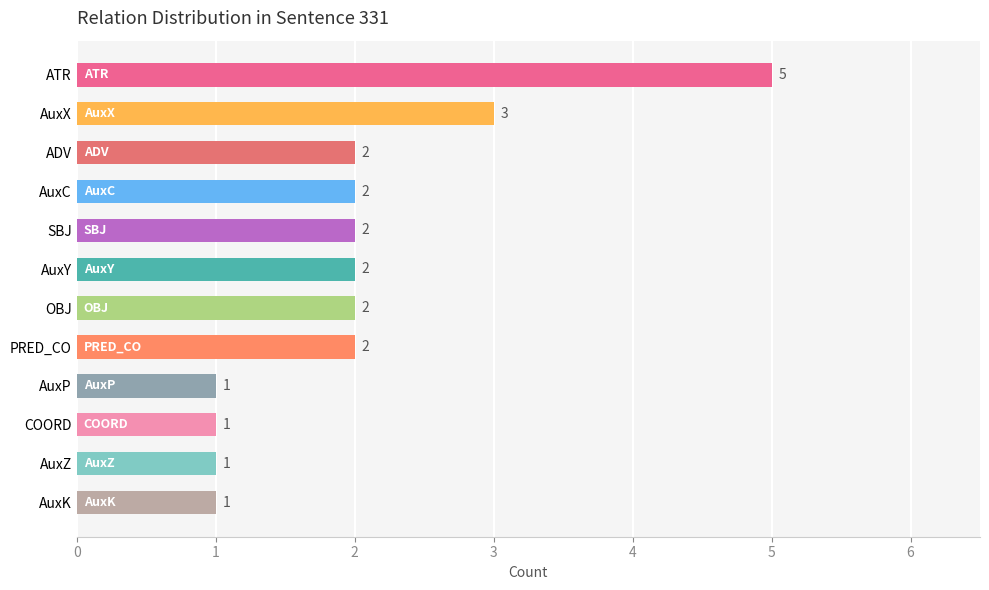

What is the greatest value displayed?

5